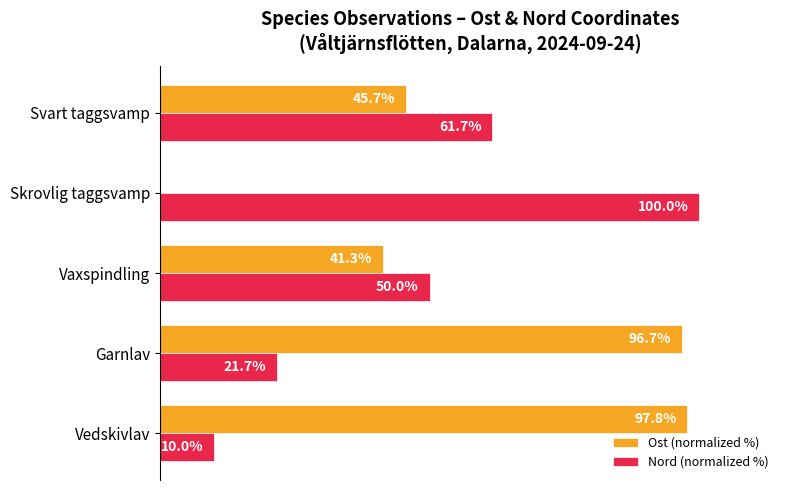

Is the value of Ost (normalized %) at Skrovlig taggsvamp greater than the value of Nord (normalized %) at Skrovlig taggsvamp?

No